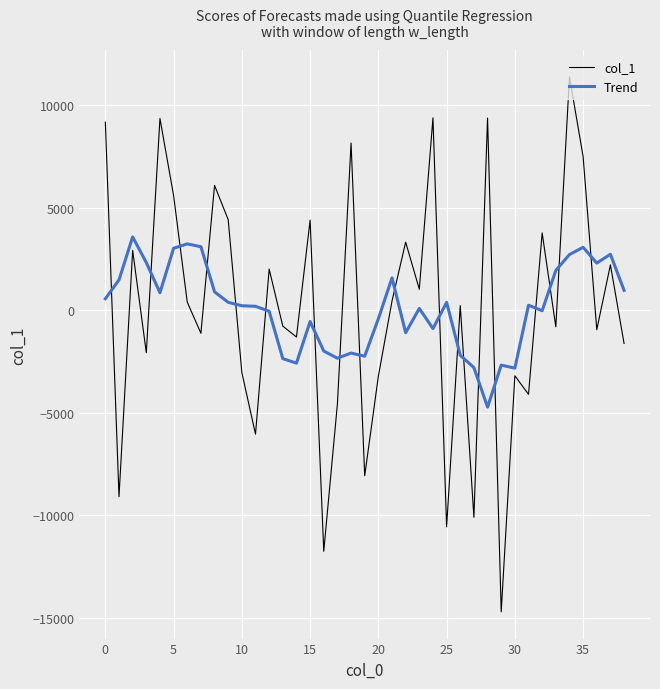

Which series has the widest spread of values?

col_1